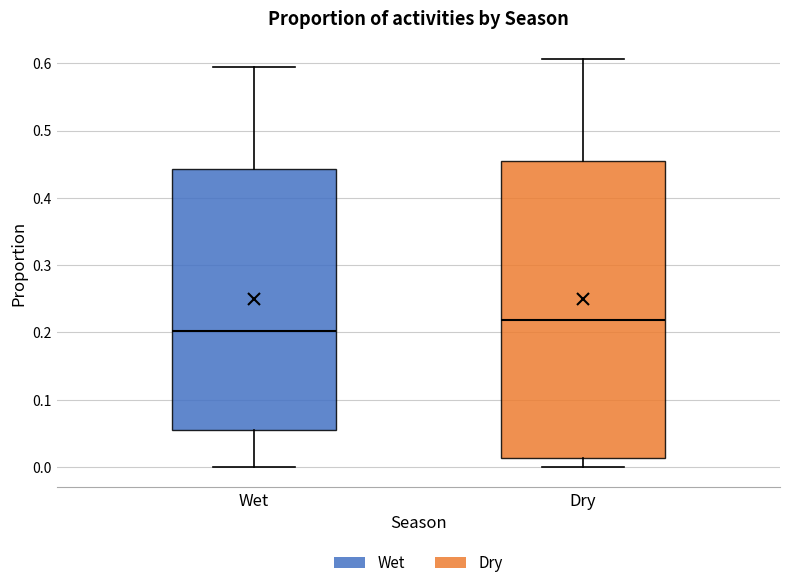

Reading left to right, read every box against the y-axis: the position of its median line, the range the box covers, and the ends of its whiskers. The values are not printed on the chart, so give them approximately, as read against the axis.

Wet: median 0.20, box 0.05 to 0.44, whiskers 0.00 to 0.60
Dry: median 0.22, box 0.01 to 0.45, whiskers 0.00 to 0.61